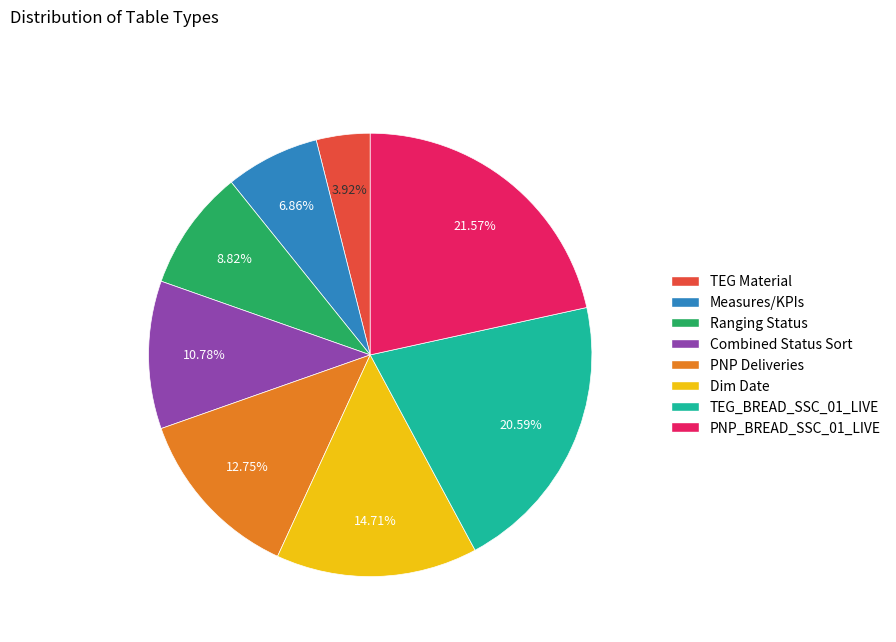

Between Ranging Status and TEG_BREAD_SSC_01_LIVE, which is larger?

TEG_BREAD_SSC_01_LIVE